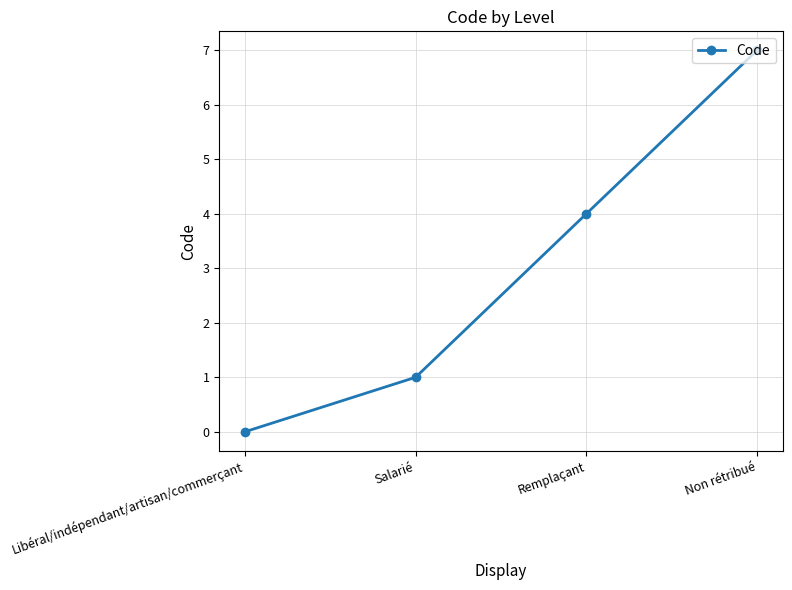

At which label is the value closest to 3?

Remplaçant